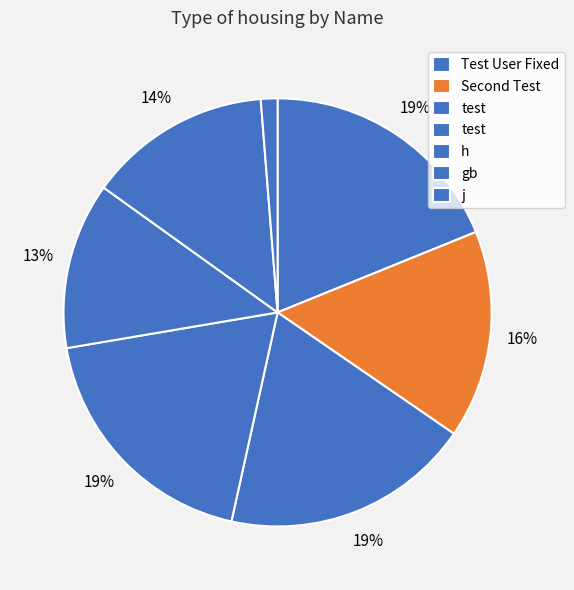

How many slices are in this pie chart?

7